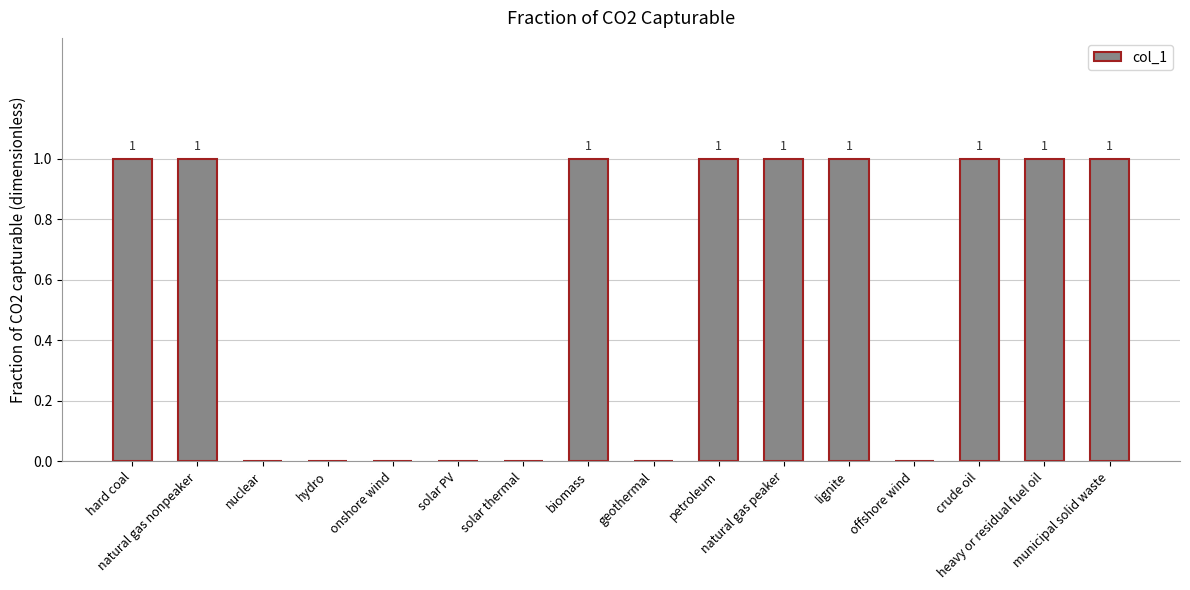

What is the sum of all values?

9